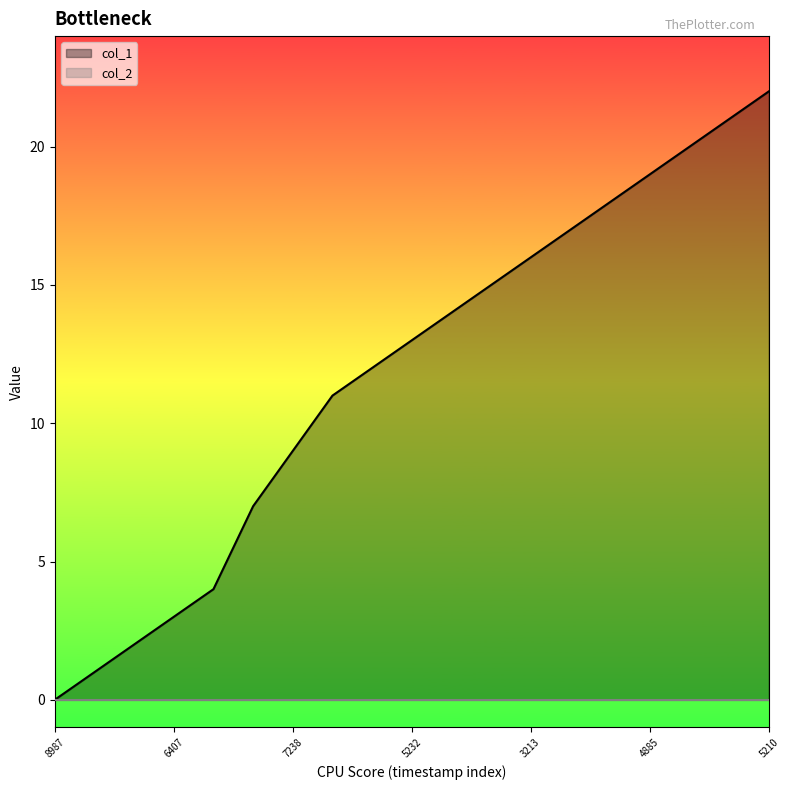

What is the maximum value shown in the chart?

22